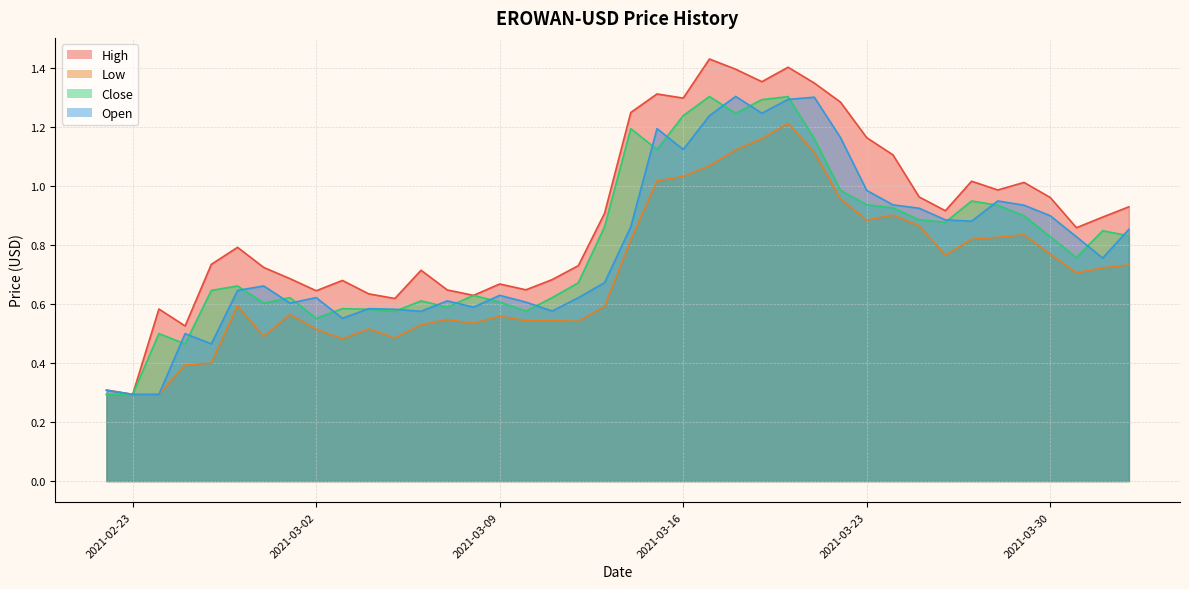

True or false: Low and High intersect in this chart.

False